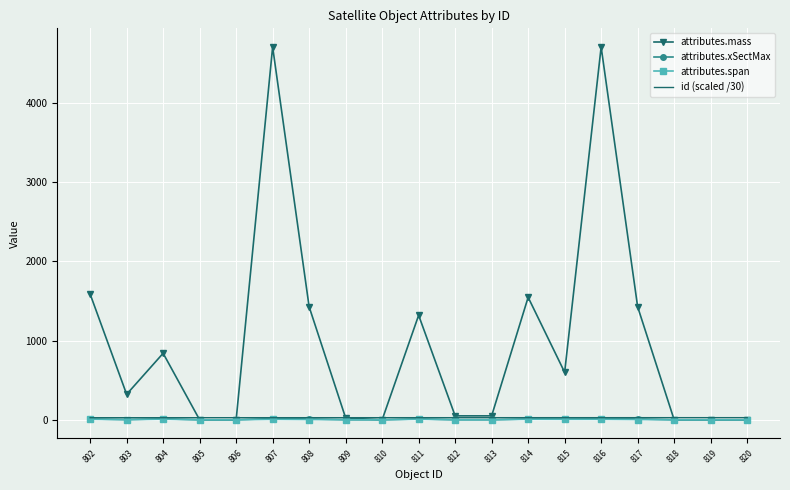

What are all the series names shown in the legend?

attributes.mass, attributes.xSectMax, attributes.span, id (scaled /30)